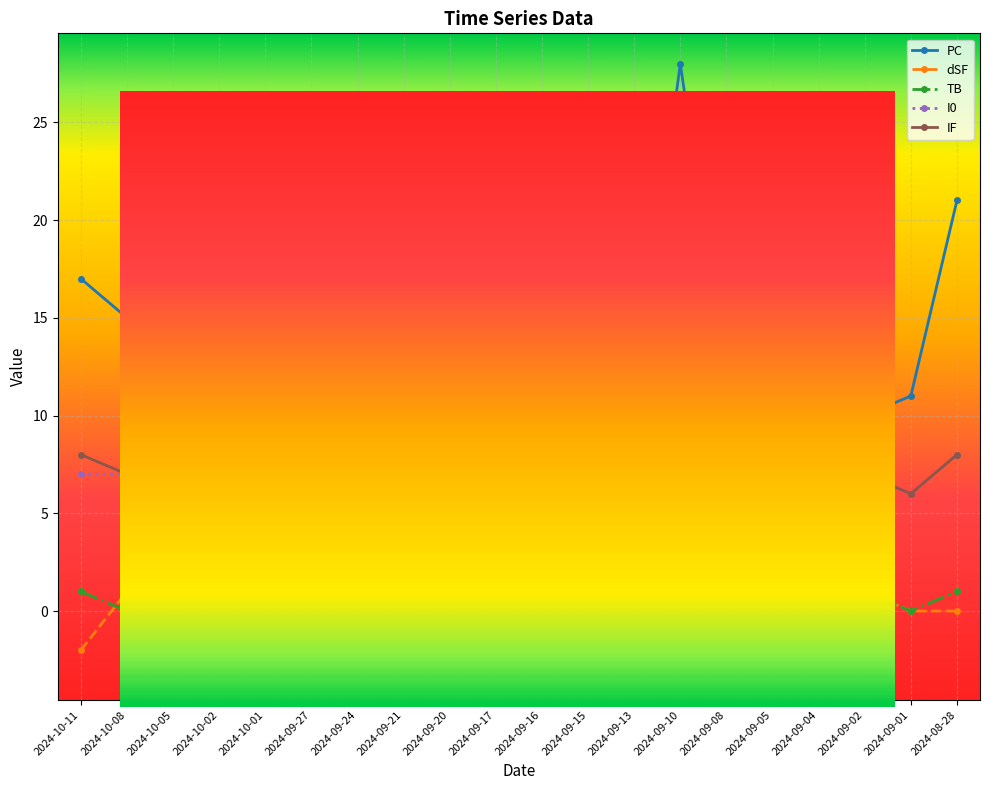

What is the value of the I0 point at the 4th from the left?

8